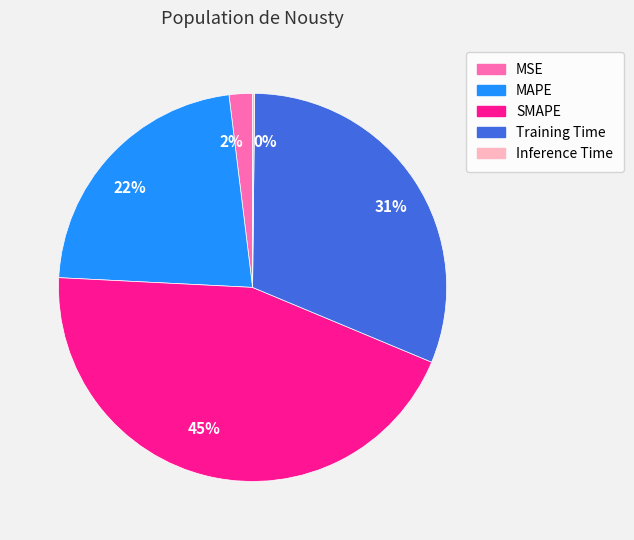

True or false: 22% accounts for 28% of the total.

False